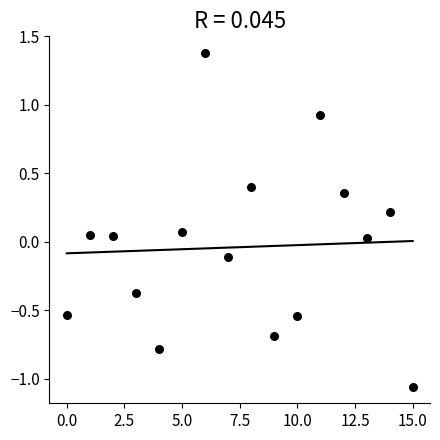

What is the range of Y values (max minus min)?

2.4